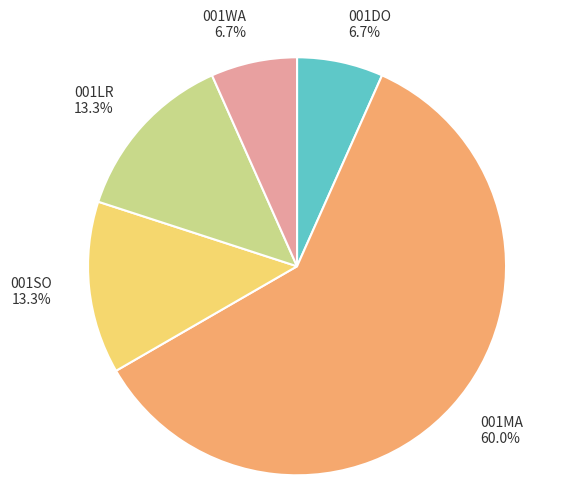

To the nearest percent, what is the average slice percentage?

20%